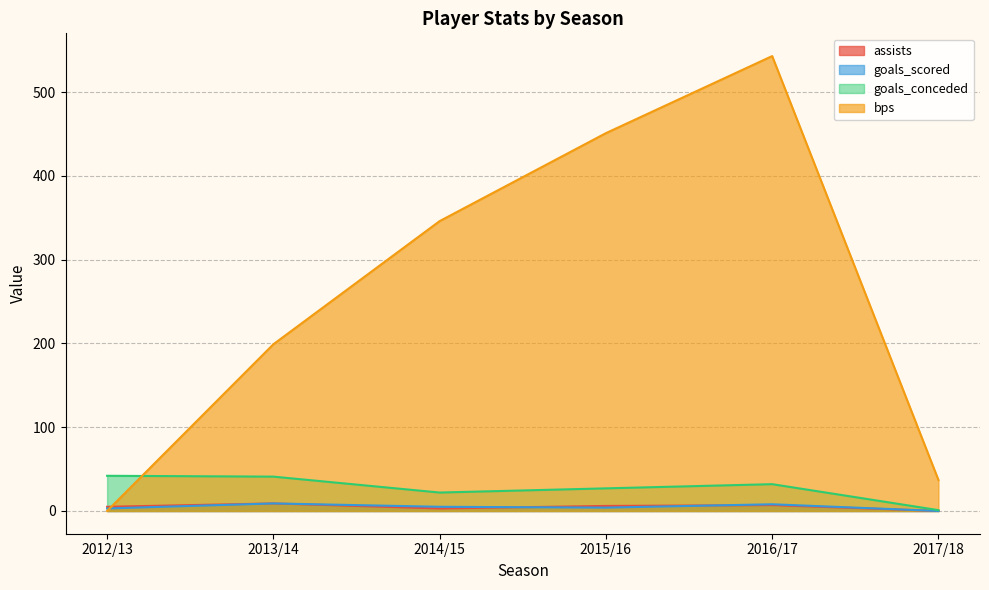

What is the difference between the maximum and second lowest values in the goals_conceded series?

20